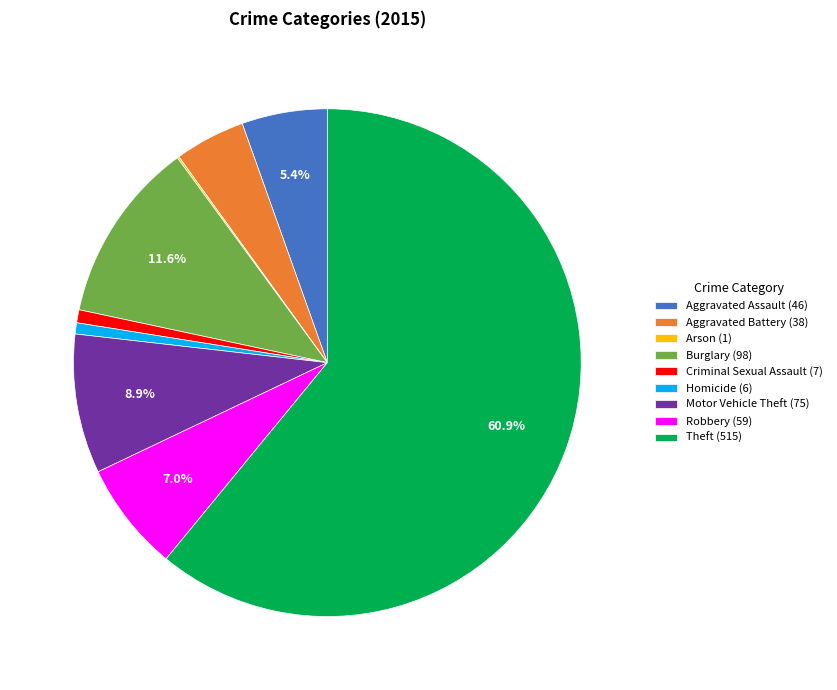

What percentage is NOT represented by Burglary (98)?

88.4%